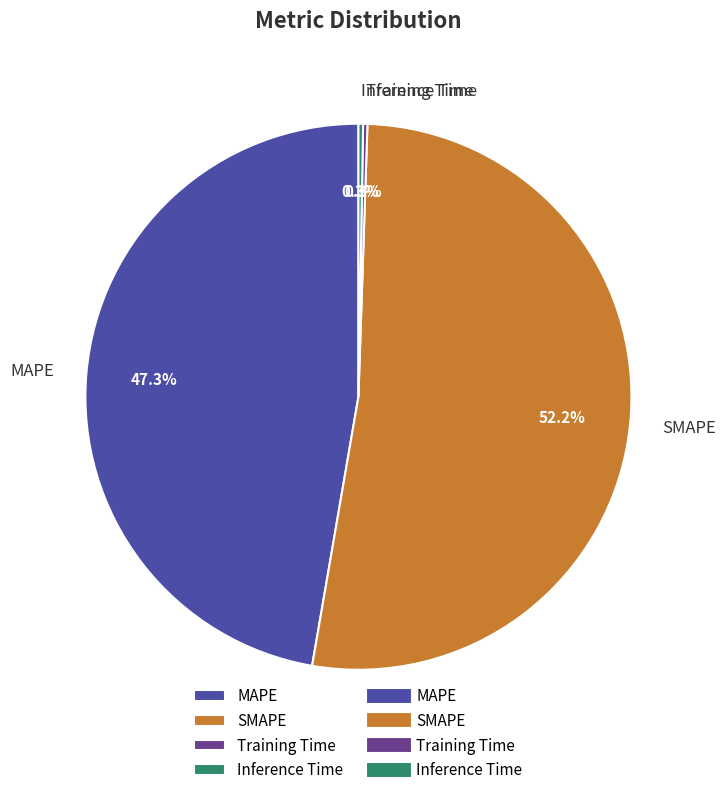

Combined, do SMAPE and MAPE account for over 50%?

Yes